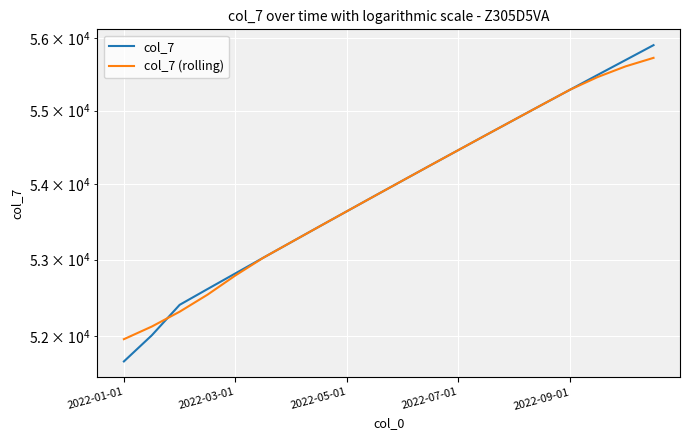

Between 2022-01-01 and 15, which is larger?

15